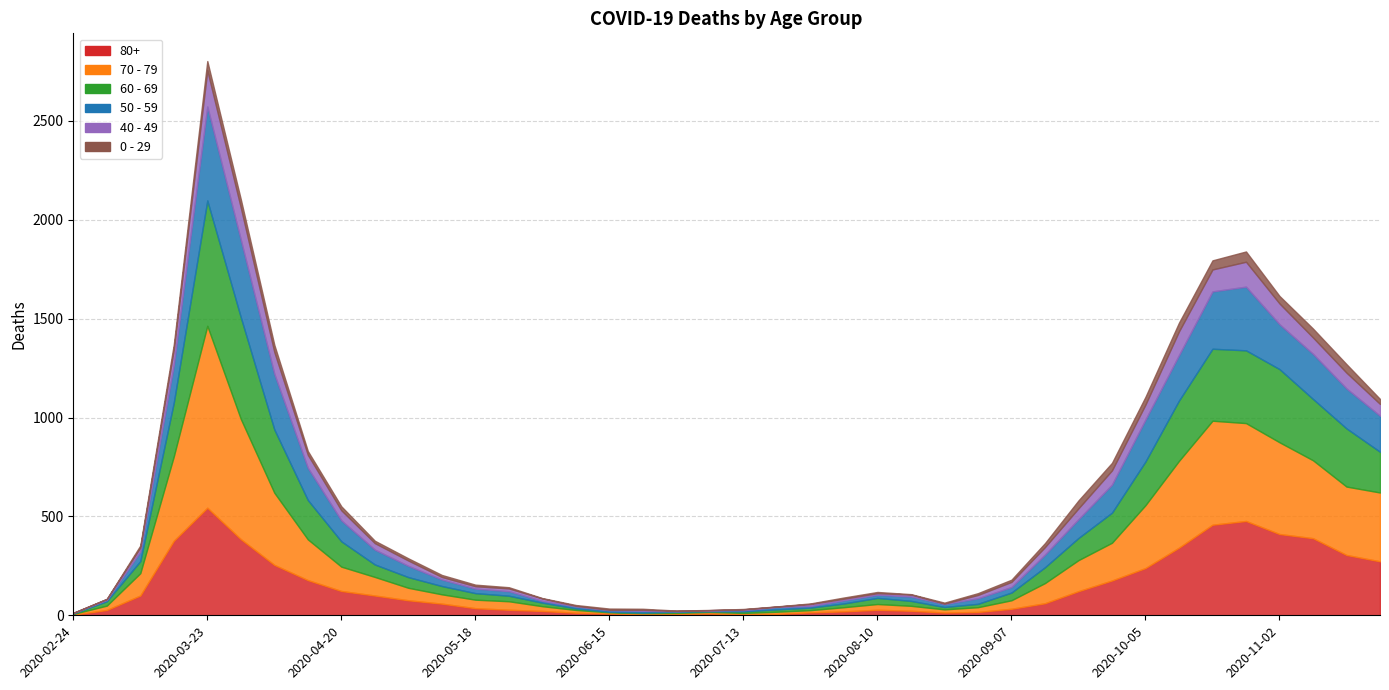

True or false: 0 - 29 has more than 0 interior local peaks.

True